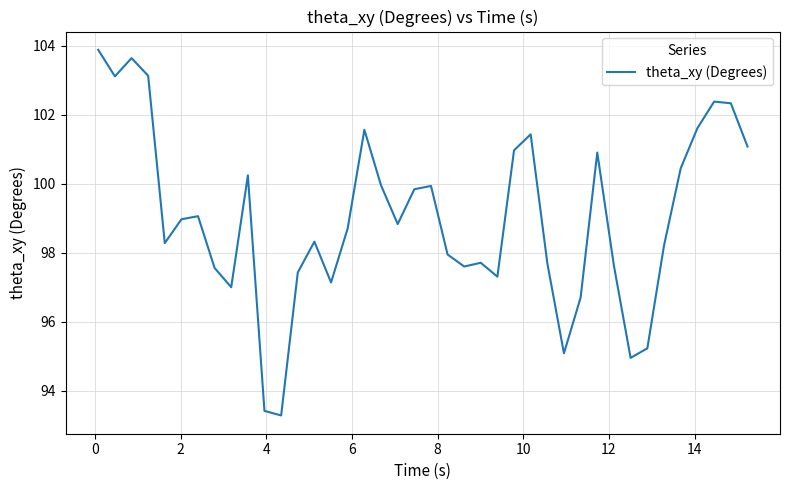

What is the greatest value displayed?

103.9